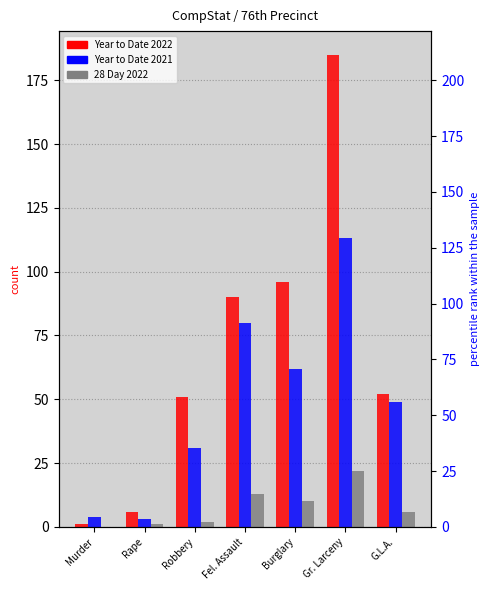

Which series has the widest spread of values?

Year to Date 2022